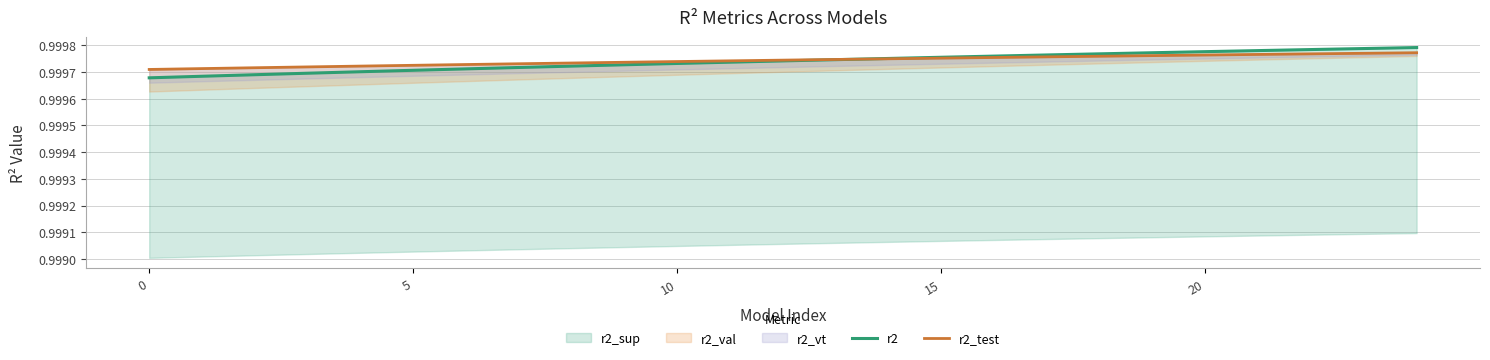

True or false: r2_test has a value of 1.5 at 8.

False